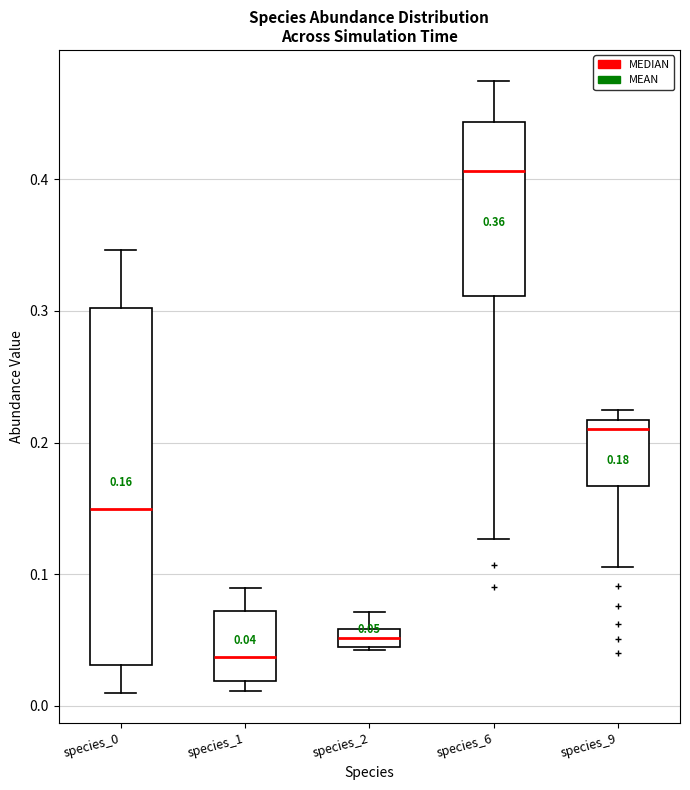

Which box is the tallest, from its lower edge to its upper edge?

species_0